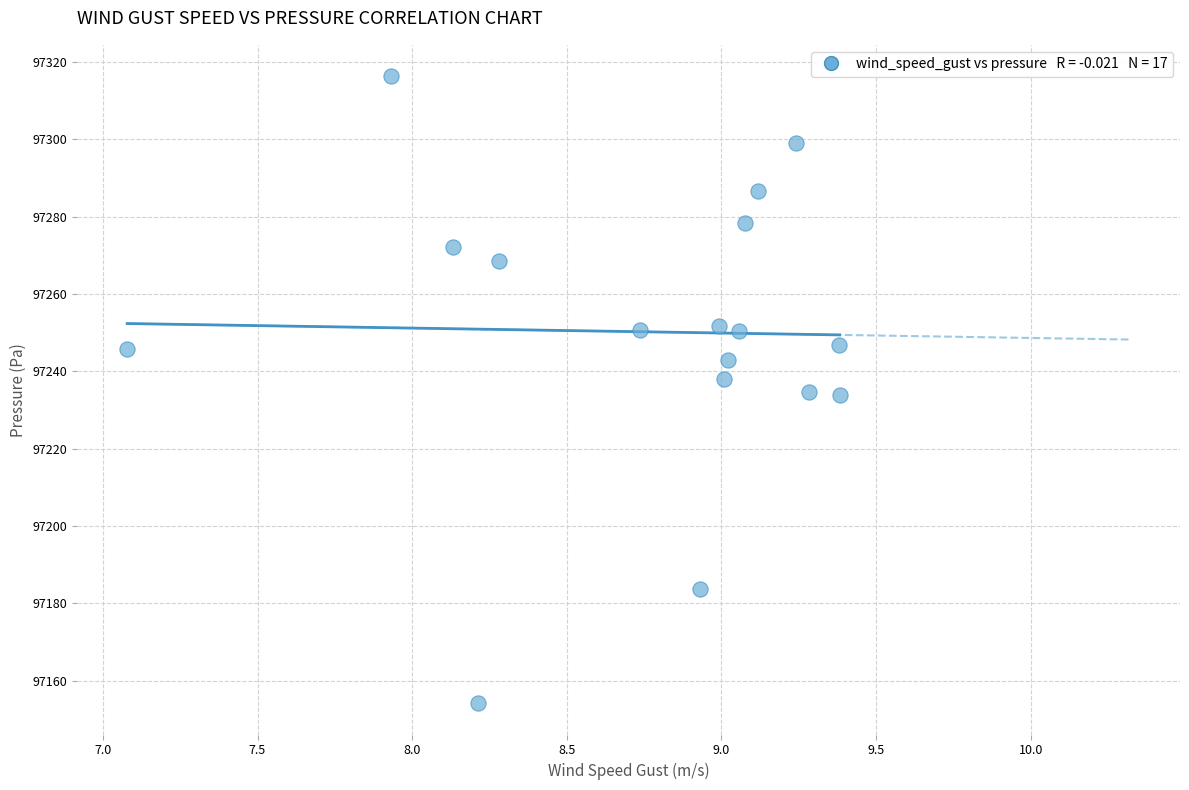

What is the range of X values (max minus min)?

2.3